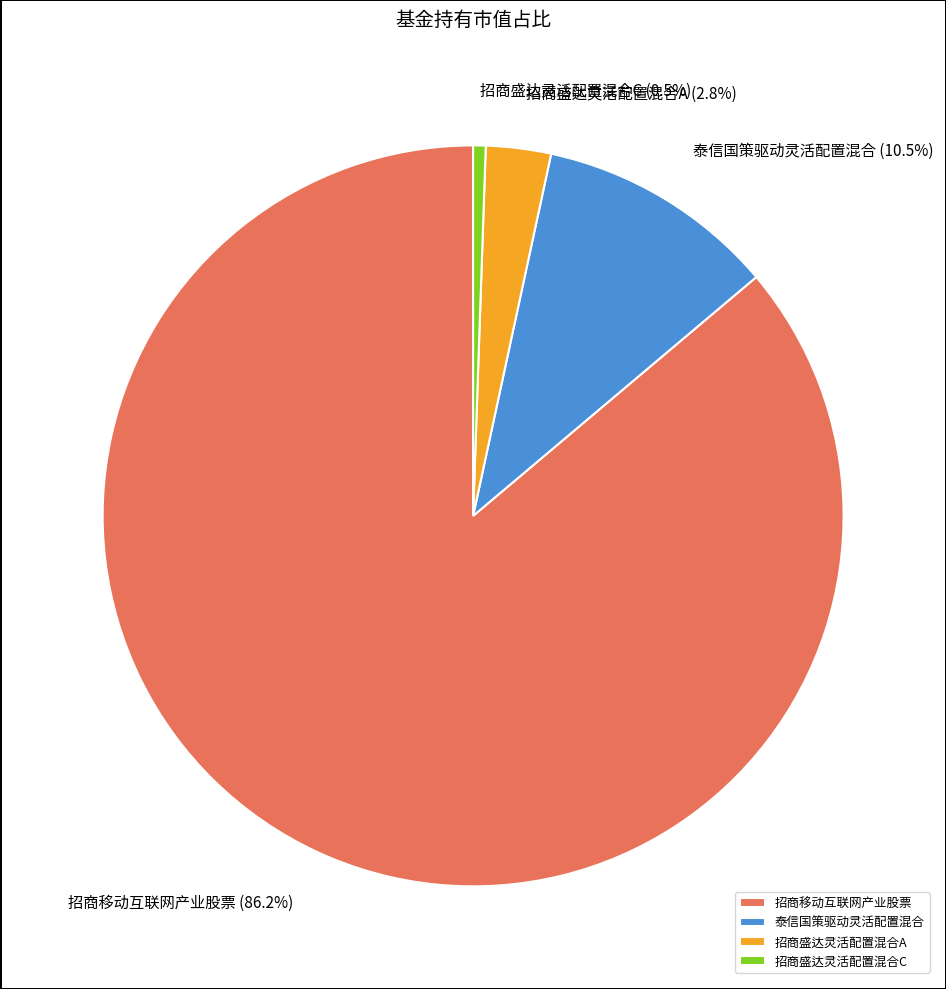

Does 招商移动互联网产业股票 represent more than half of the total?

Yes